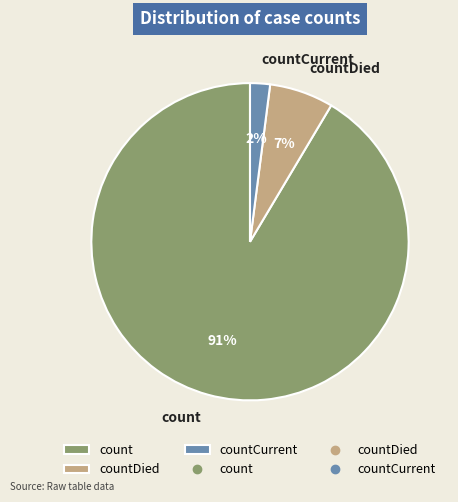

To the nearest percent, what percentage of the pie is countCurrent?

2%